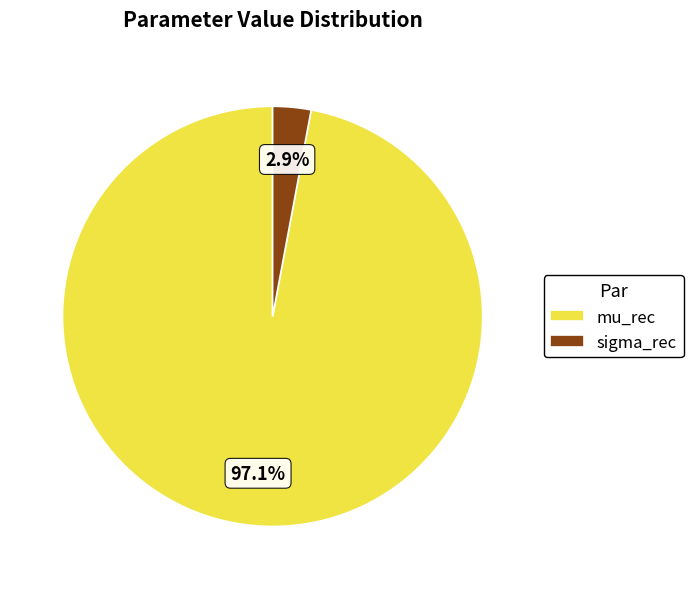

How many slices are in this pie chart?

2